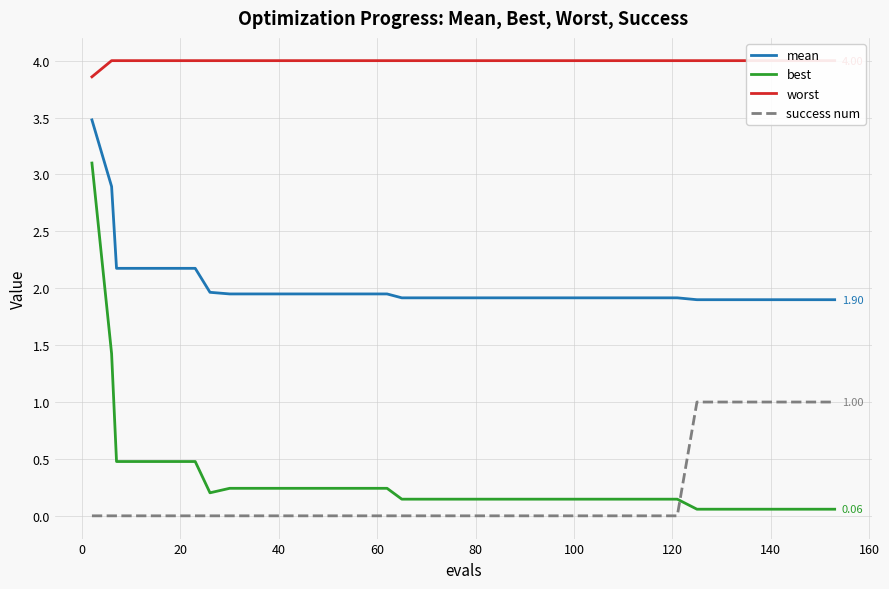

What are all the series names shown in the legend?

mean, best, worst, success num